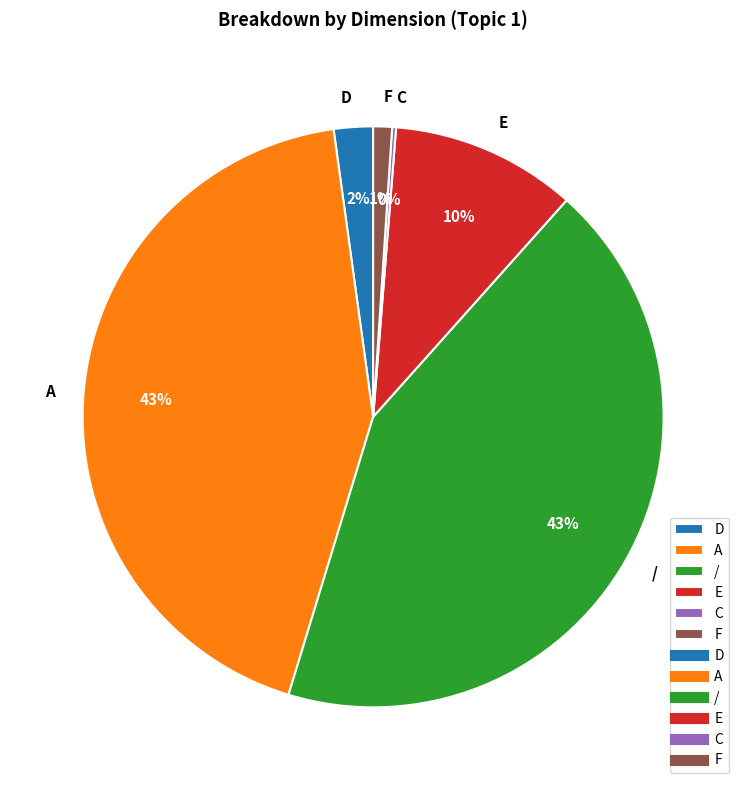

Do D and E together represent more than half of the pie?

No